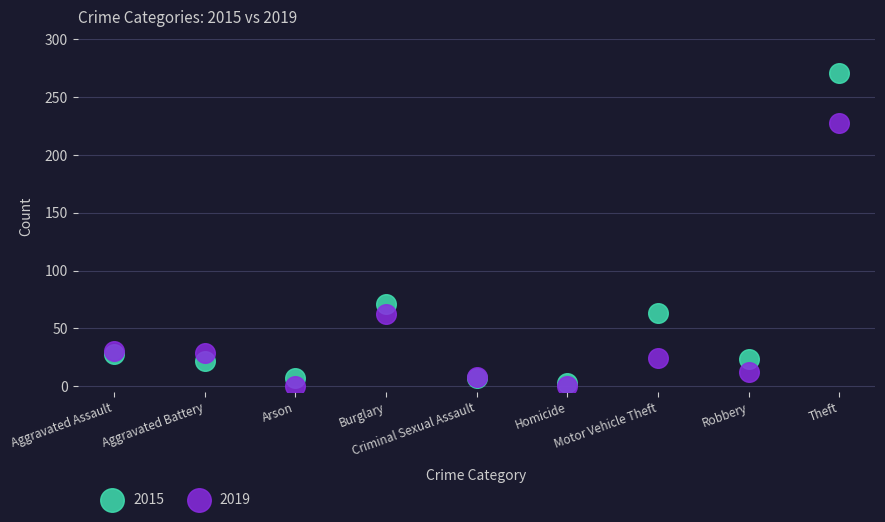

In the 2015 series, what Y value is closest to 137?

71